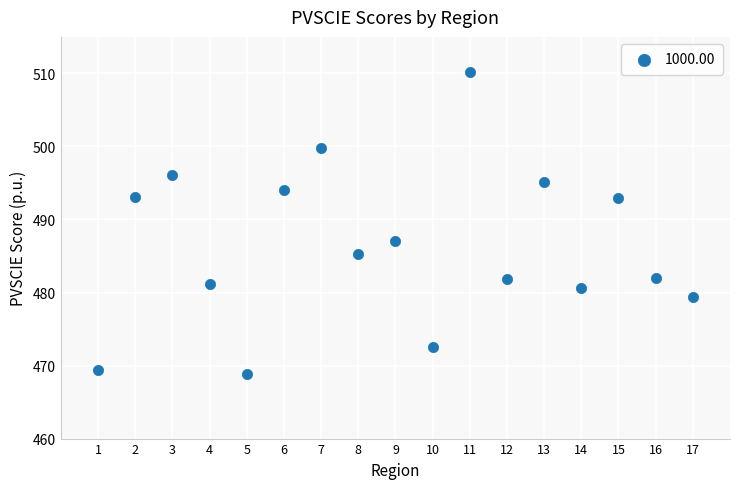

What is the range of Y values (max minus min)?

41.4